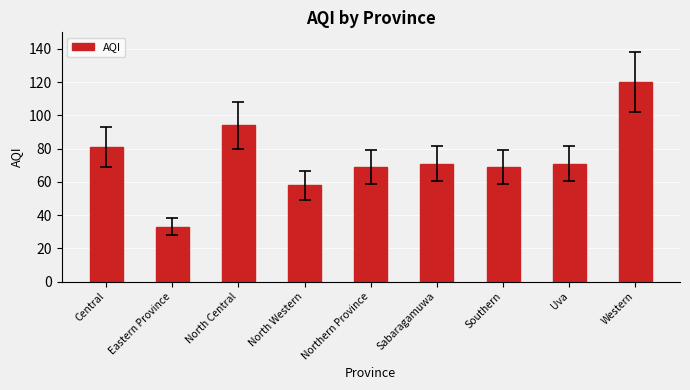

Which has a higher value, Central or Northern Province?

Central